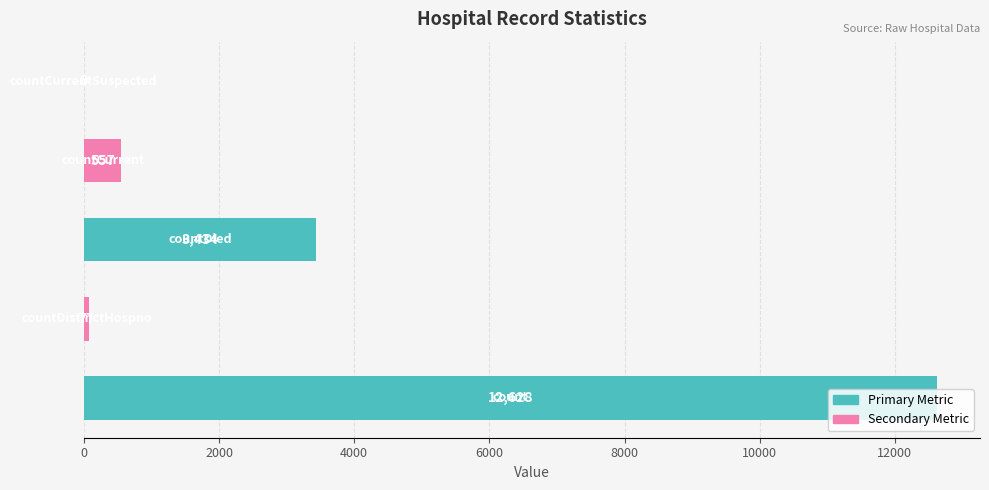

Are the bars grouped side by side (vs. stacked)?

No